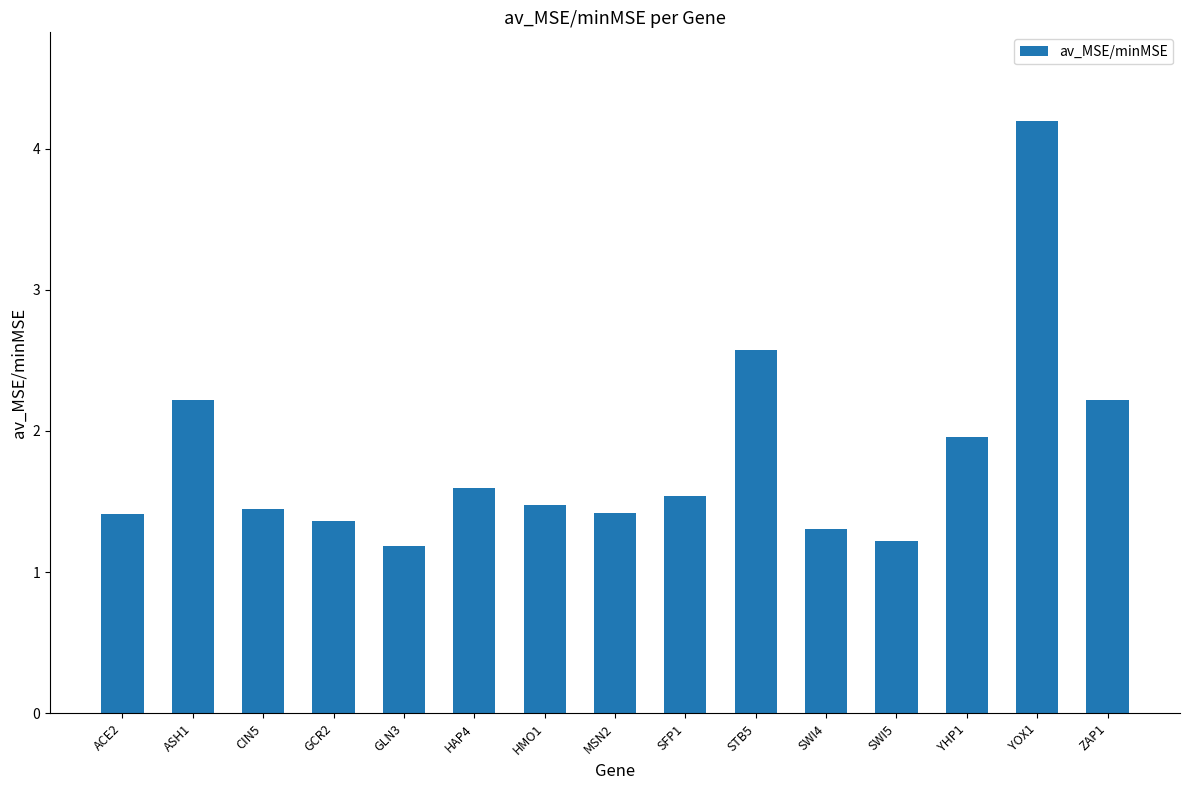

What is the approximate value at GLN3?

1.2